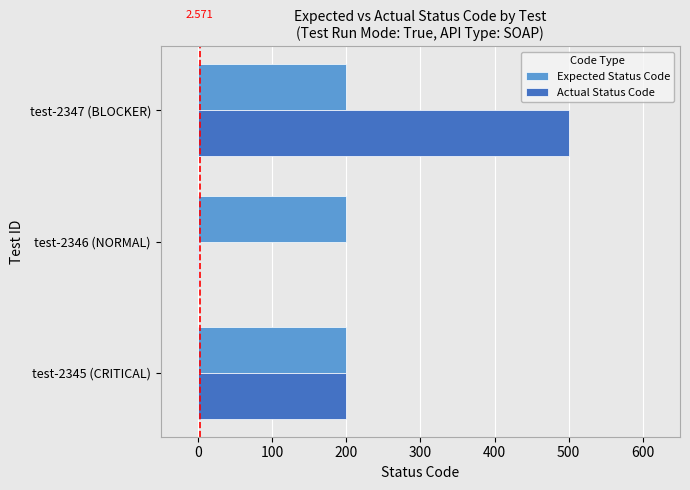

Between test-2346 (NORMAL) and test-2347 (BLOCKER), which series saw the biggest shift?

Actual Status Code